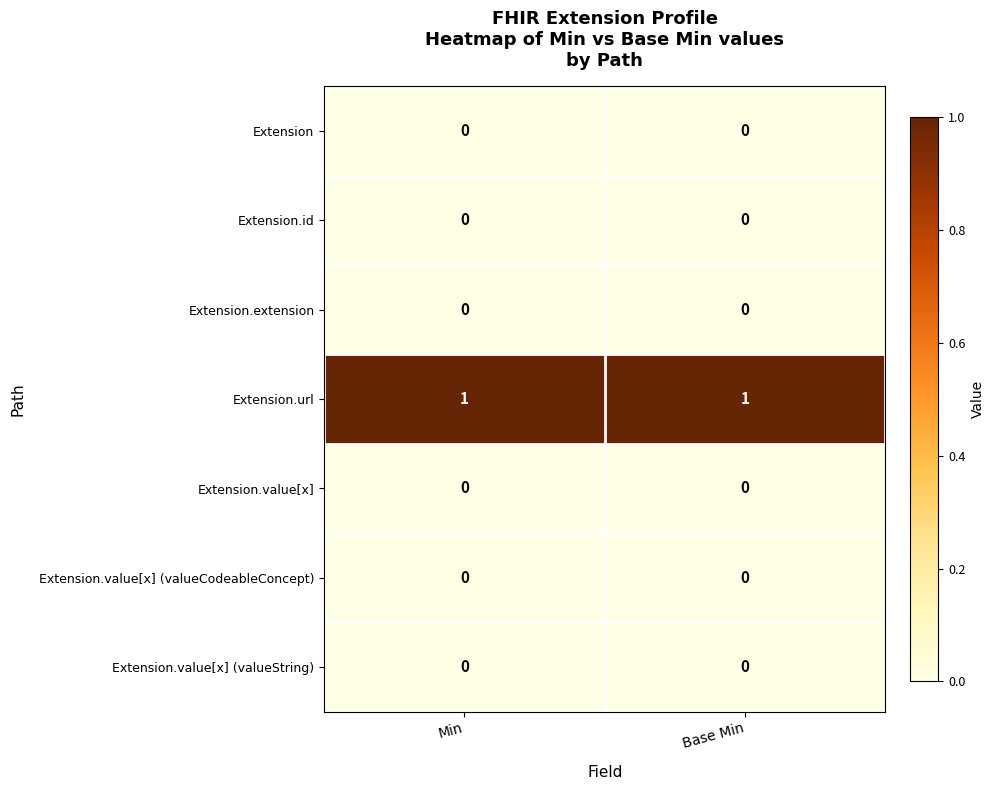

Reading left to right, what are all the values shown in this chart?

Extension: Min=0	Base Min=0
Extension.id: Min=0	Base Min=0
Extension.extension: Min=0	Base Min=0
Extension.url: Min=1	Base Min=1
Extension.value[x]: Min=0	Base Min=0
Extension.value[x] (valueCodeableConcept): Min=0	Base Min=0
Extension.value[x] (valueString): Min=0	Base Min=0